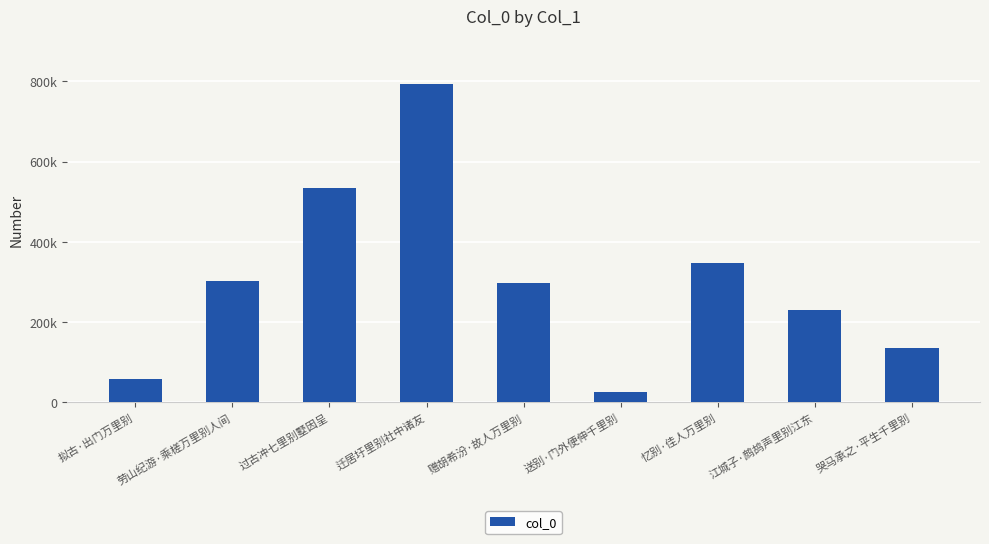

How many values exceed 296398?

4